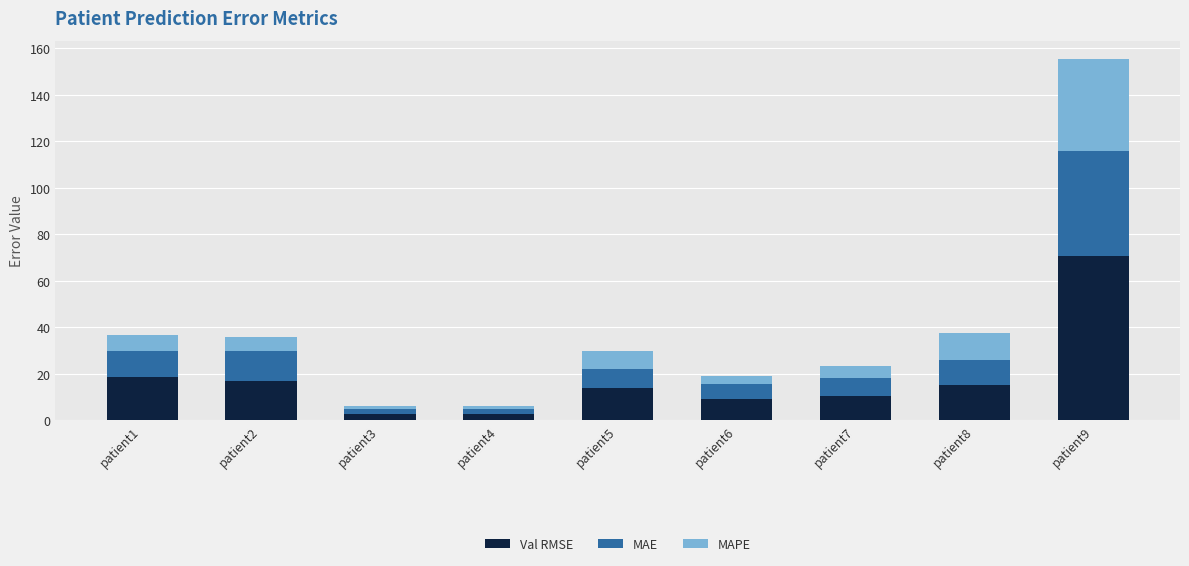

Are the bars grouped side by side (vs. stacked)?

No